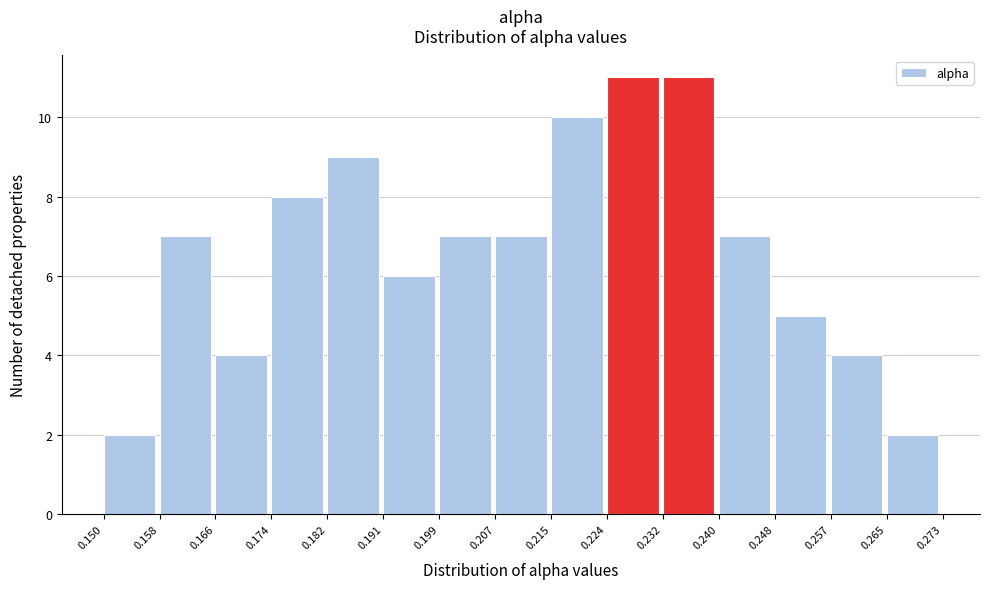

Reading left to right, transcribe this chart: for each bar, give the range it covers on the x-axis and its height. The values are not printed on the chart, so give them approximately, as read against the axis.

0.150 to 0.158: 2
0.158 to 0.166: 7
0.166 to 0.174: 4
0.174 to 0.182: 8
0.182 to 0.191: 9
0.191 to 0.199: 6
0.199 to 0.207: 7
0.207 to 0.215: 7
0.215 to 0.224: 10
0.224 to 0.232: 11
0.232 to 0.240: 11
0.240 to 0.248: 7
0.248 to 0.257: 5
0.257 to 0.265: 4
0.265 to 0.273: 2